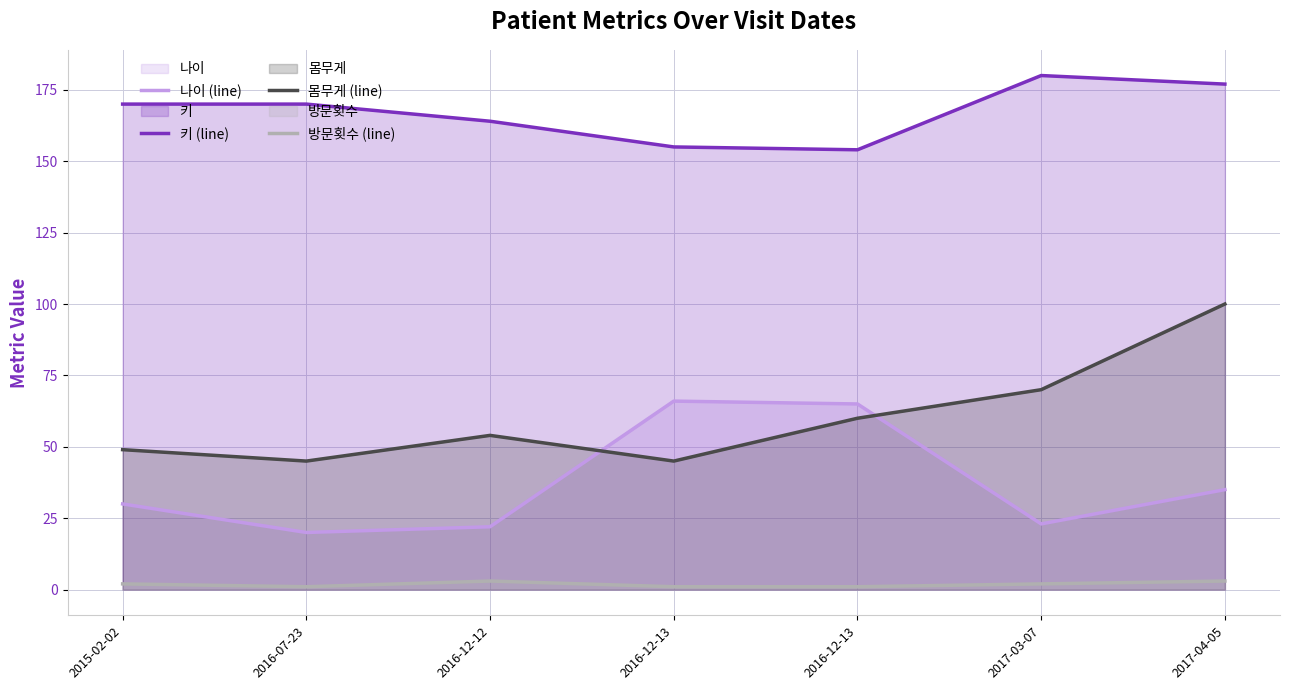

What is the sum of all 키 (line) values?

1170